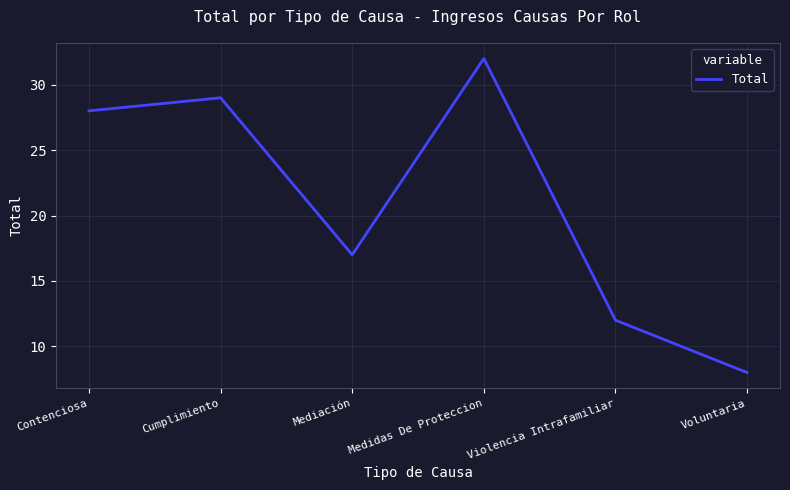

How many interior local valleys (lower than both neighbors) does the data have?

1